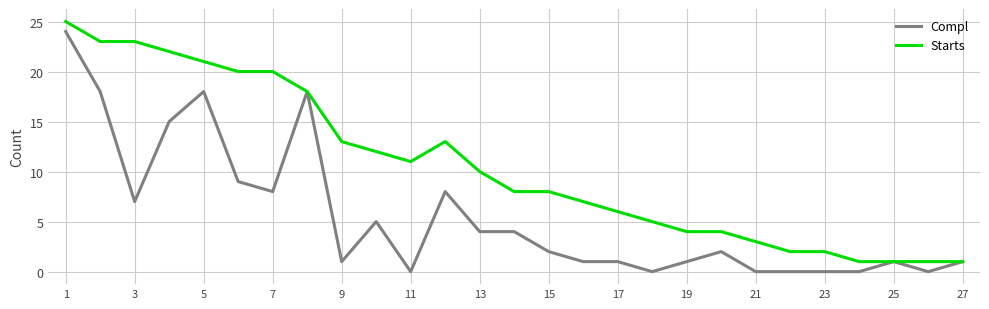

How many lines are shown in the chart?

2